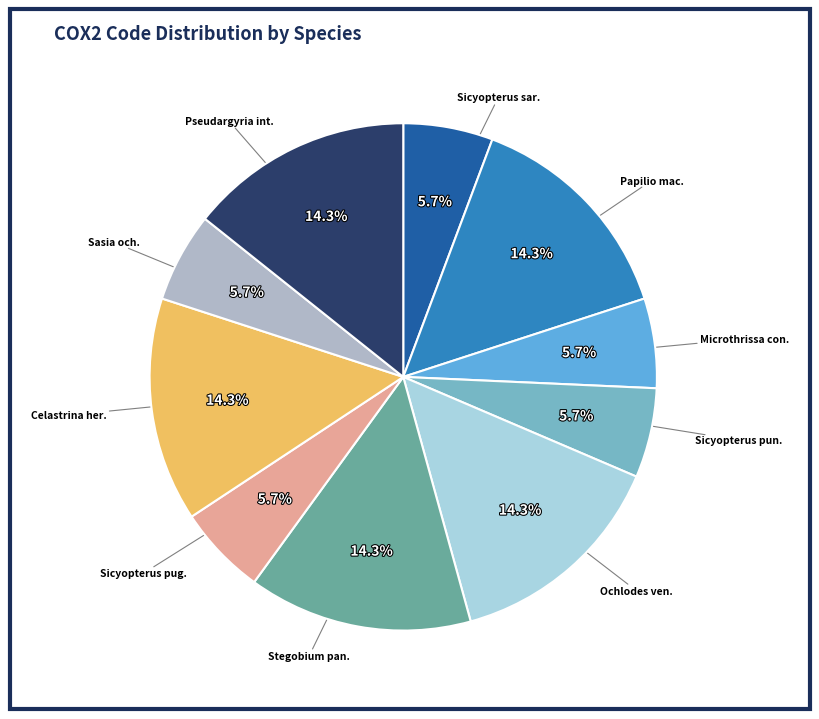

Is there any slice that represents more than half of the pie?

No